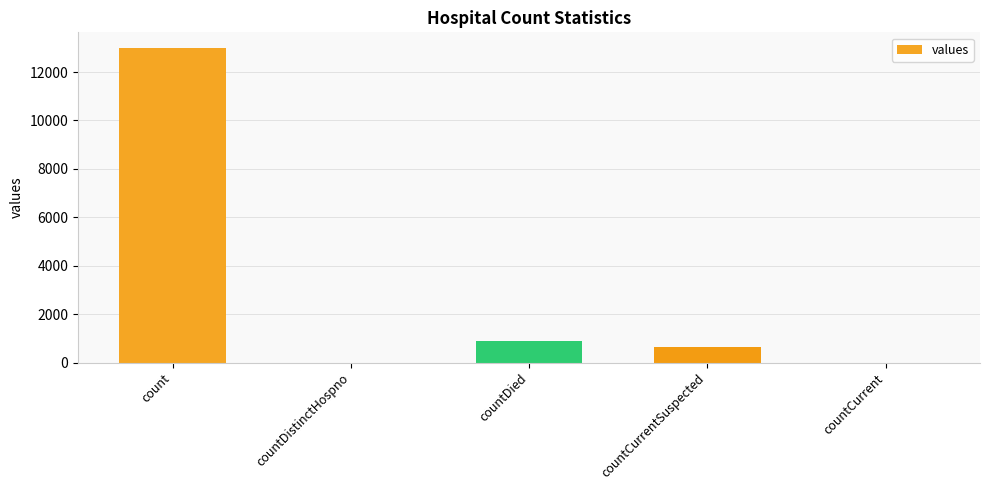

The chart shows a value of 906 at countDied. True or false?

True